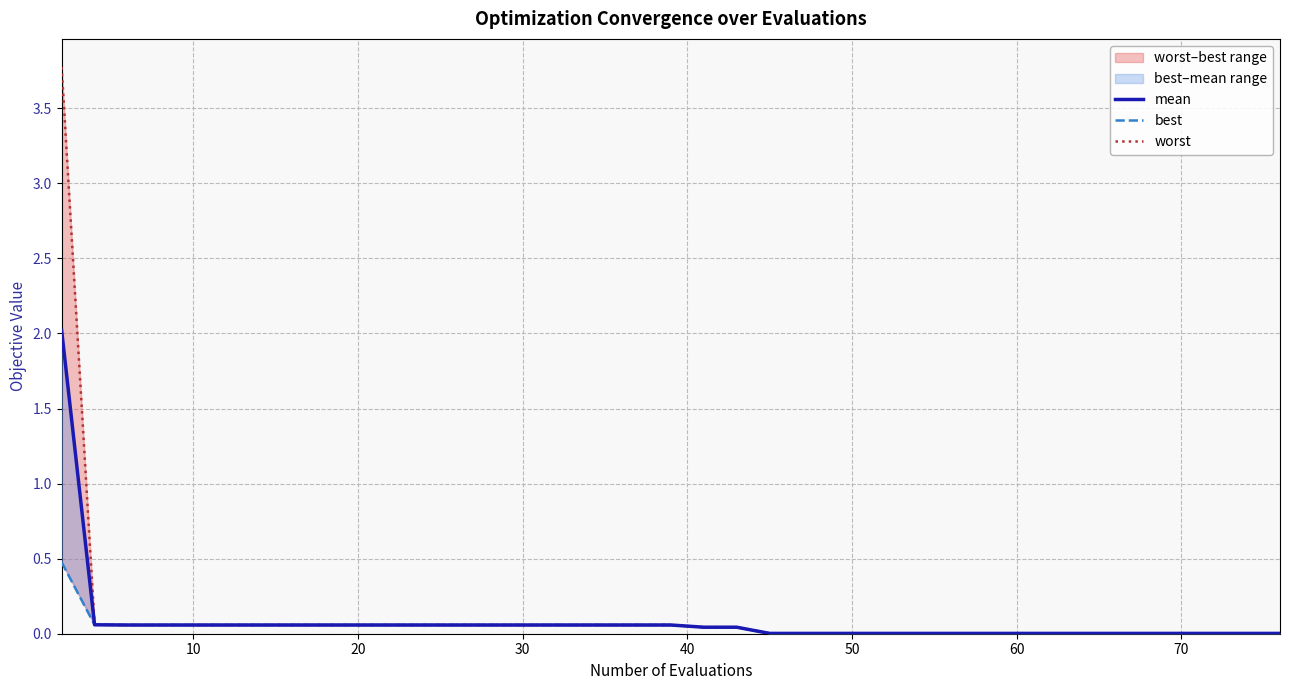

Is this an area chart (filled region under the line)?

No